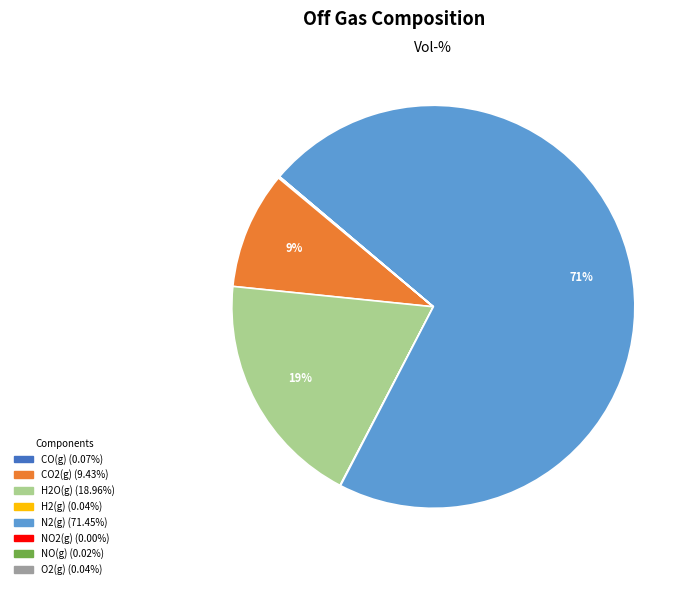

Which slice is the largest?

N2(g)